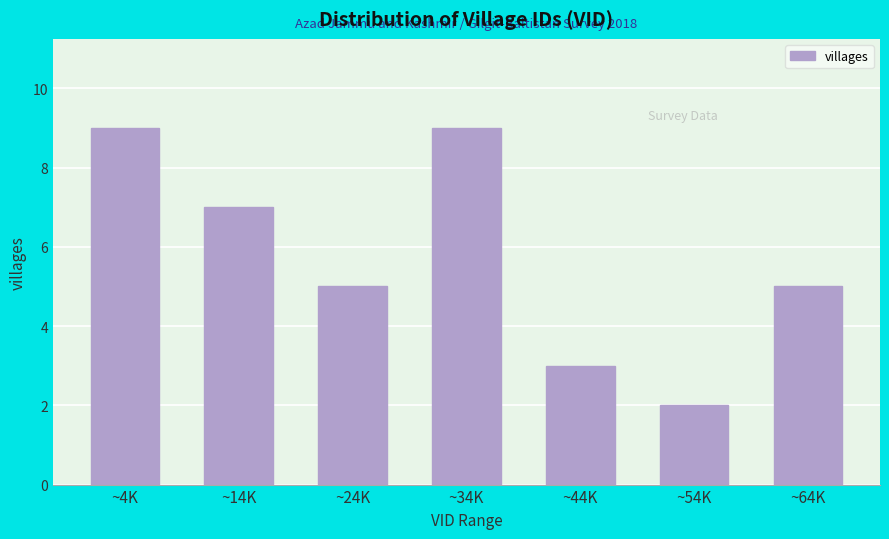

Reading left to right, transcribe all the data shown in this chart.

9	7	5	9	3	2	5